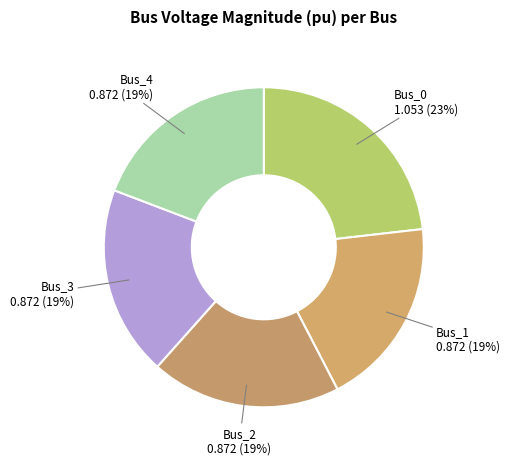

To the nearest percent, what is the combined percentage of Bus_4 and Bus_3?

38%